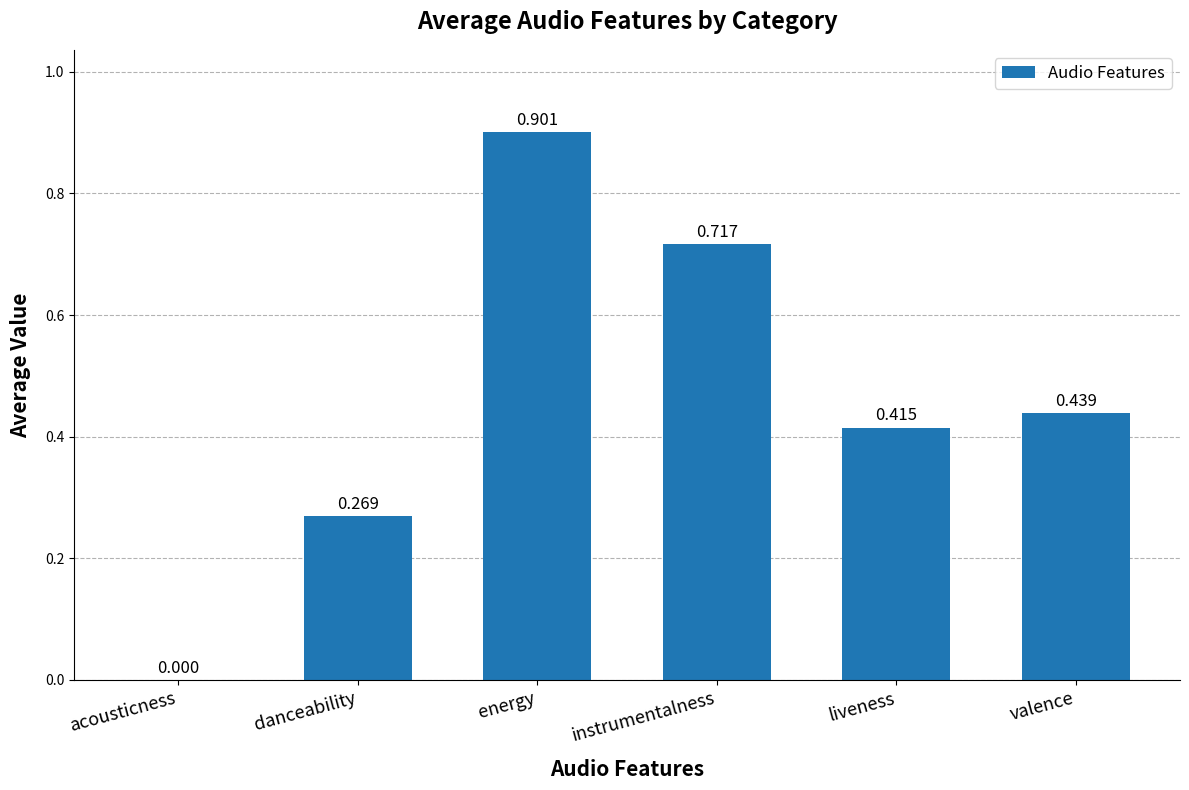

Which label corresponds to the largest value in the chart?

energy